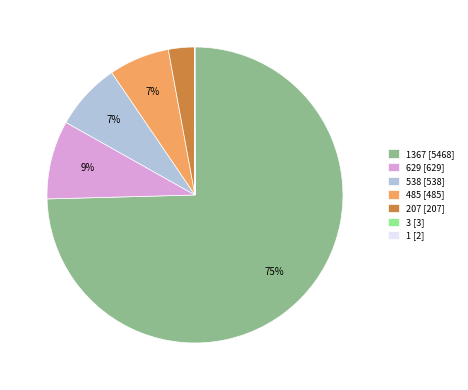

Do 485 [485] and 207 [207] together represent more than half of the pie?

No